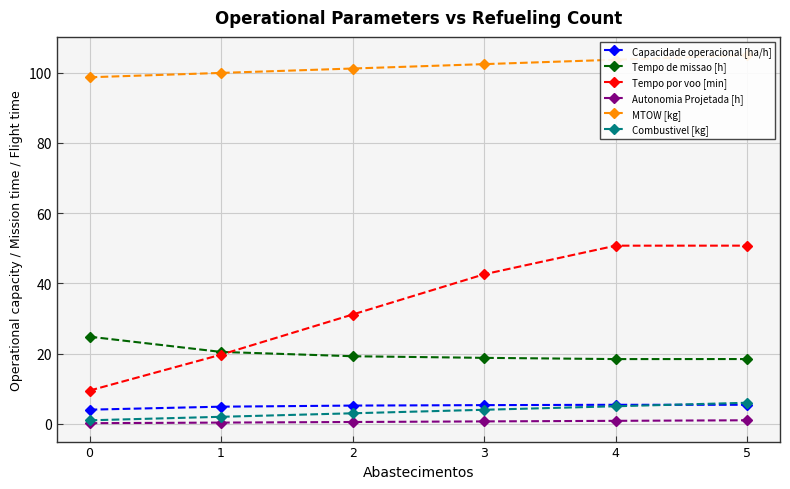

Which series has the widest spread of values?

Tempo por voo [min]